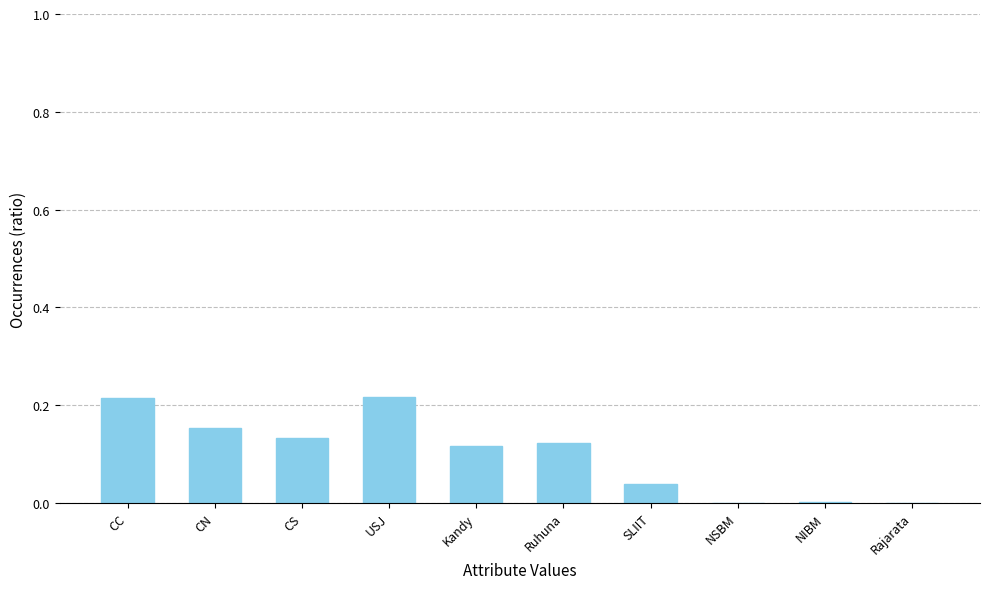

Is it true that the value at CC is 0.3?

False